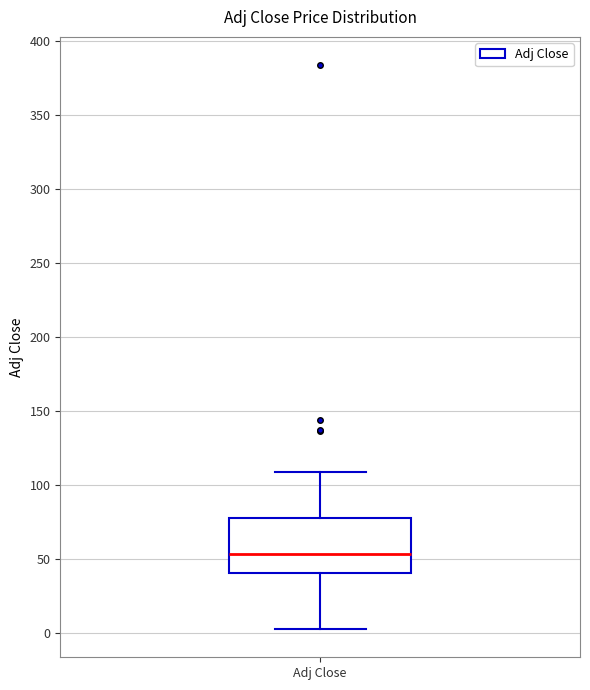

Where does the upper whisker of the box for Adj Close end on the y-axis? The values are not printed on the chart, so give them approximately, as read against the axis.

110